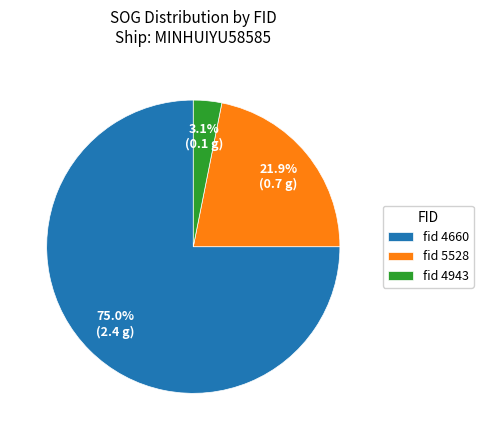

Which category accounts for the majority?

fid 4660